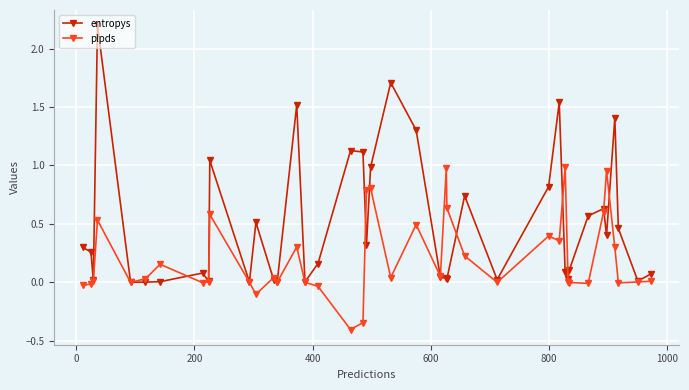

Which series has the largest total across all categories?

entropys